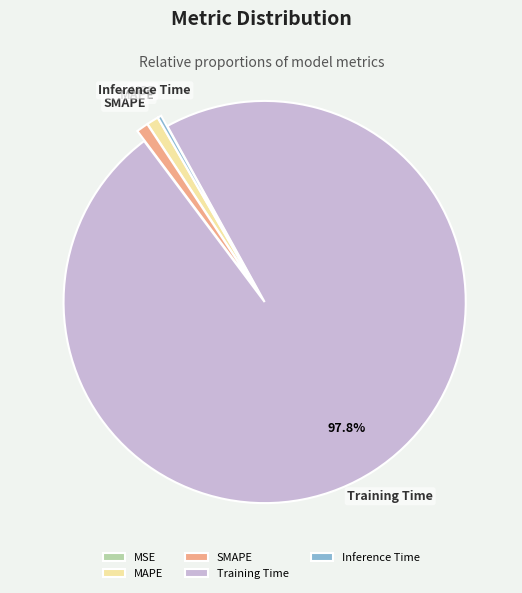

The Inference Time slice represents 0% of the pie. True or false?

True